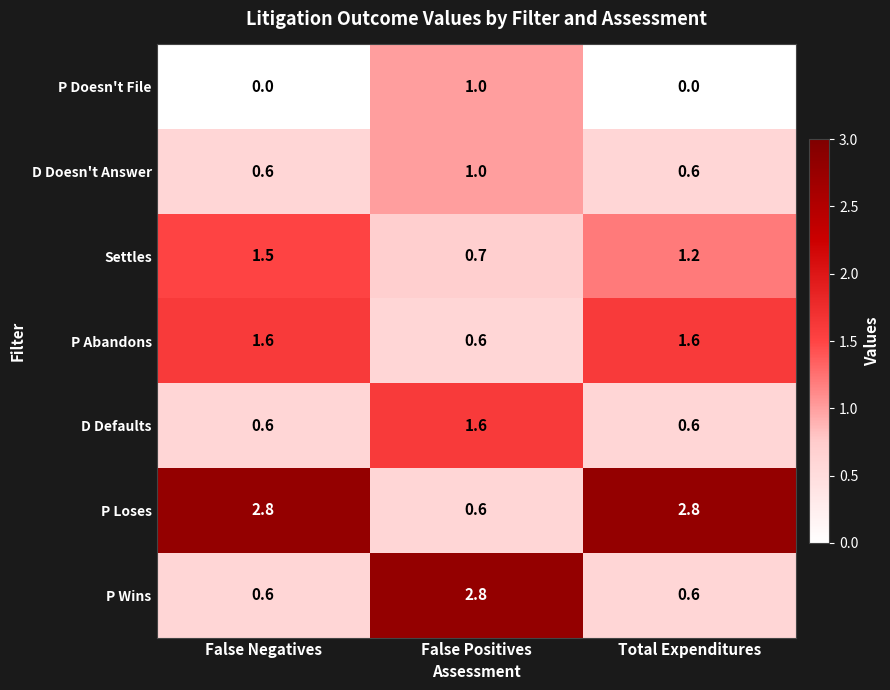

Between False Negatives and Total Expenditures, which series saw the biggest shift?

Settles